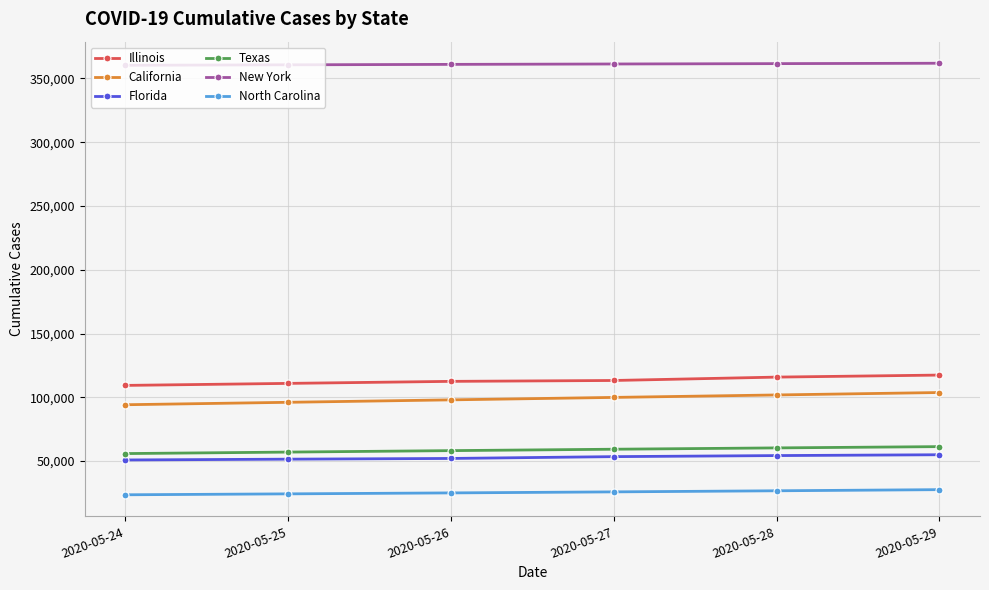

What is the lowest value of the North Carolina series?

23585.0